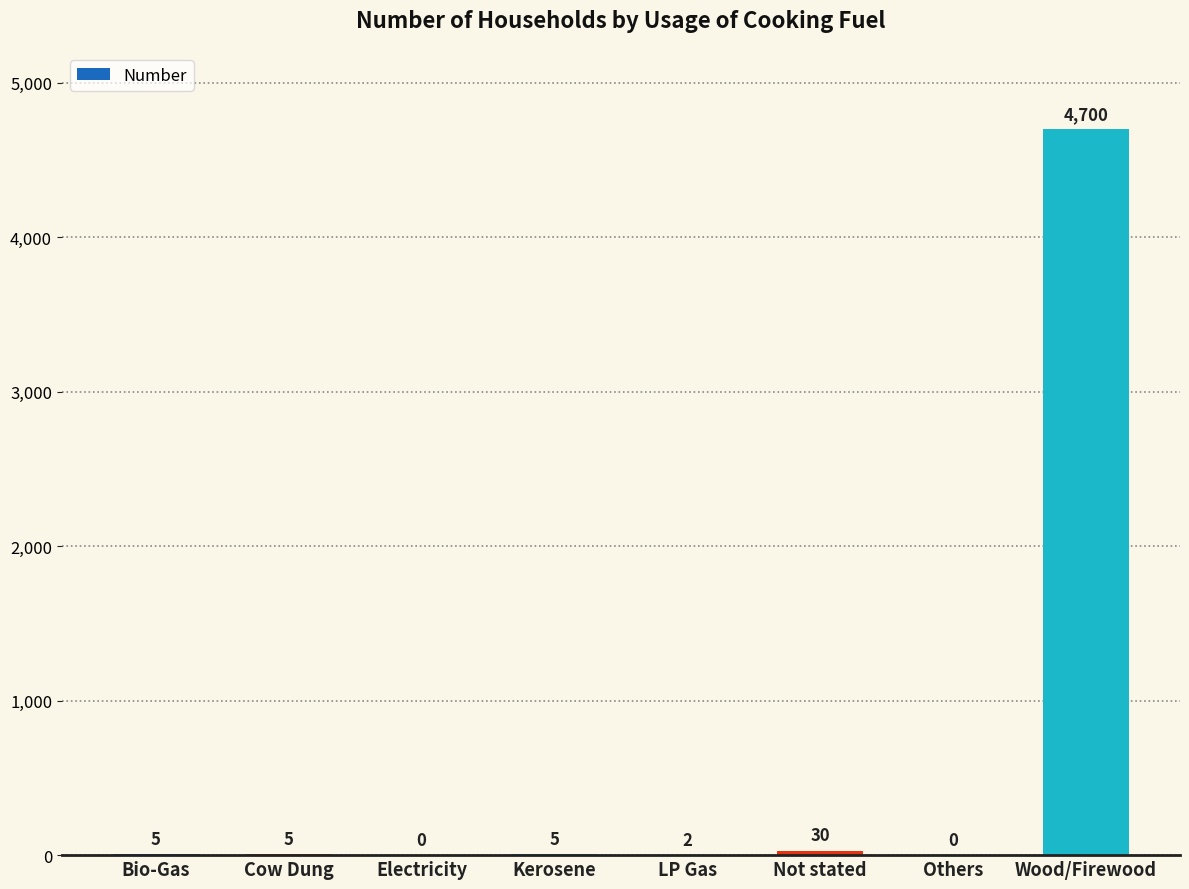

What is the change in value from Electricity to Not stated?

+30